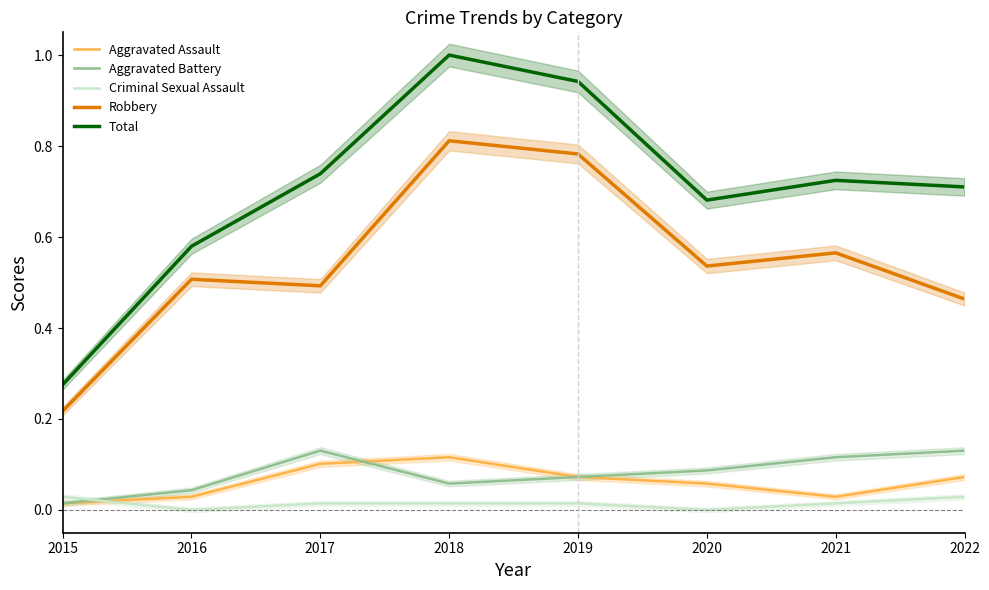

Which series has the largest range (max minus min)?

Total